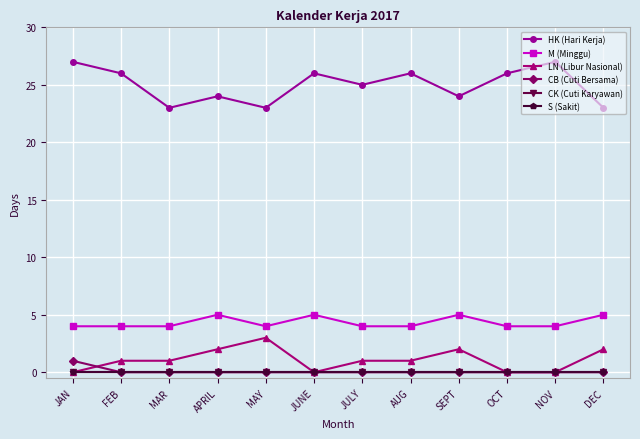

True or false: CK (Cuti Karyawan) and M (Minggu) cross at least once.

False